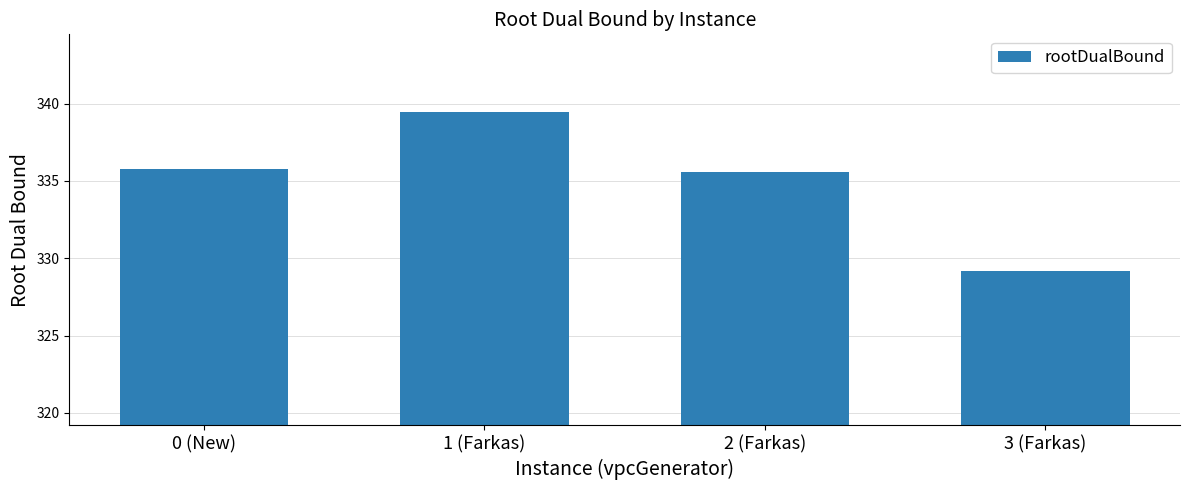

What is the sum of the values at 3 (Farkas) and 2 (Farkas)?

664.8